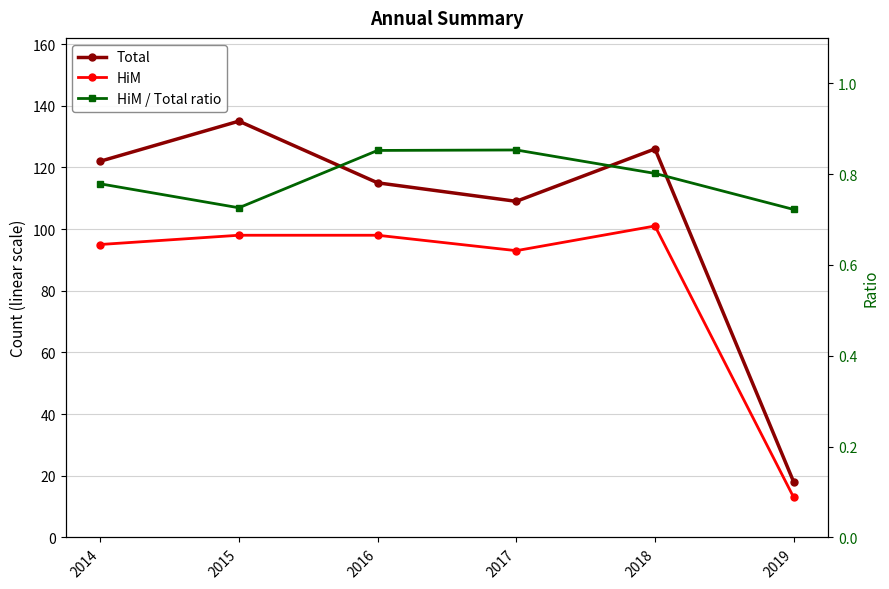

What is the spread (max minus min) of values at 2016?

114.1